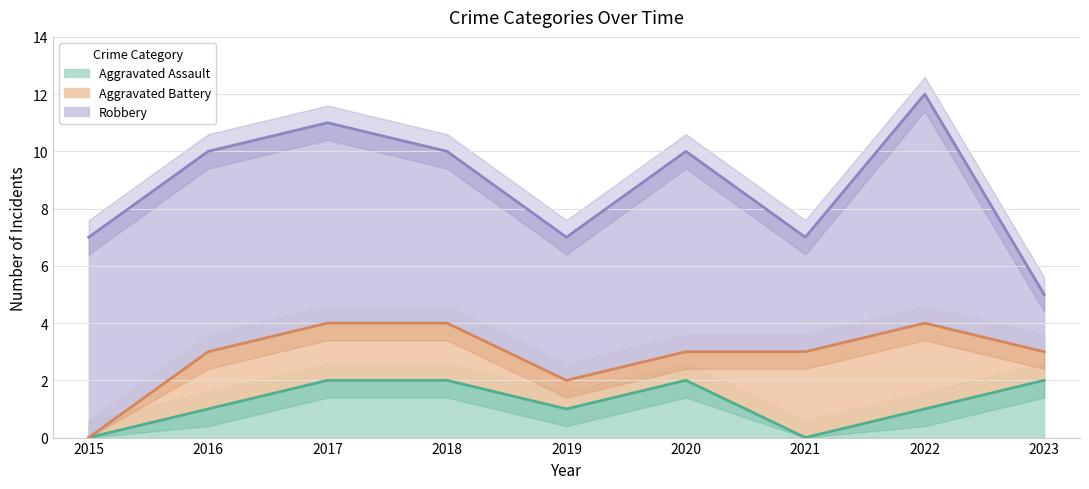

True or false: Aggravated Assault has a value of 1 at 2022.

True